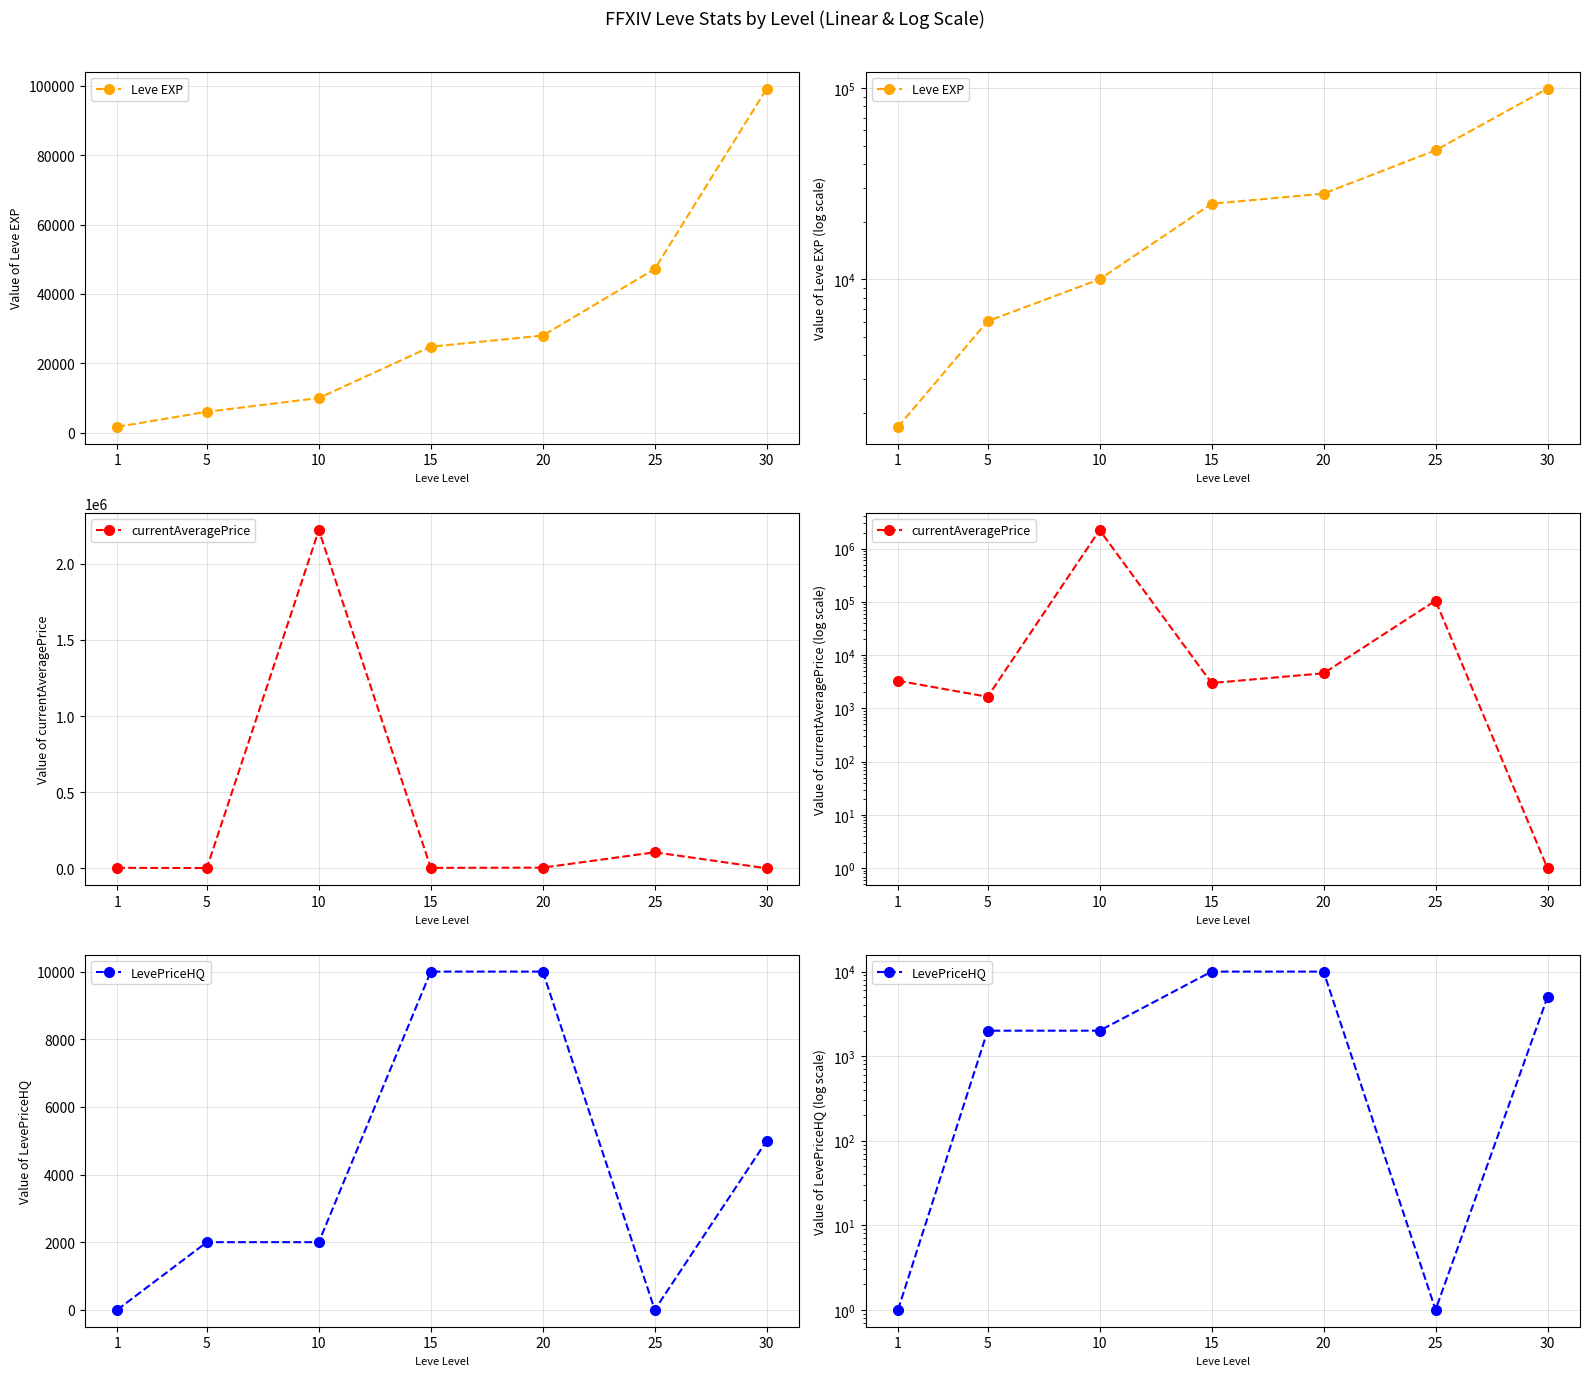

Does the chart have visible grid lines?

Yes